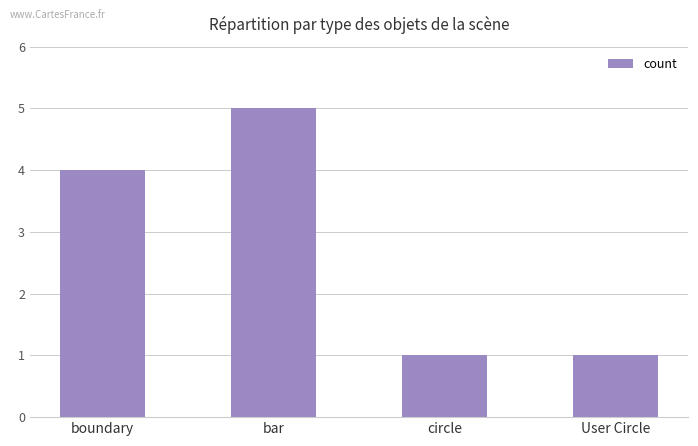

Reading right to left, list all the values displayed in this chart.

User Circle=1	circle=1	bar=5	boundary=4